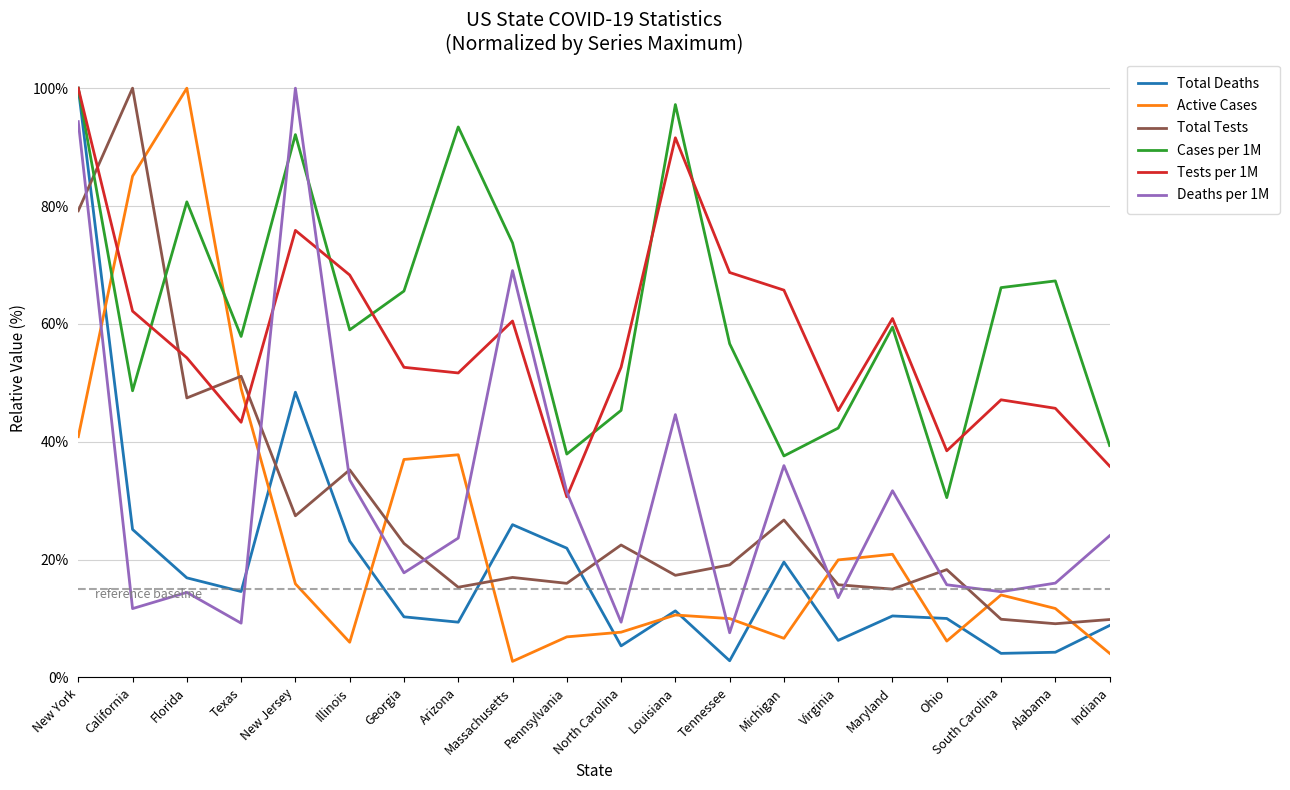

Where is Deaths per 1M nearest to the value 53?

Louisiana